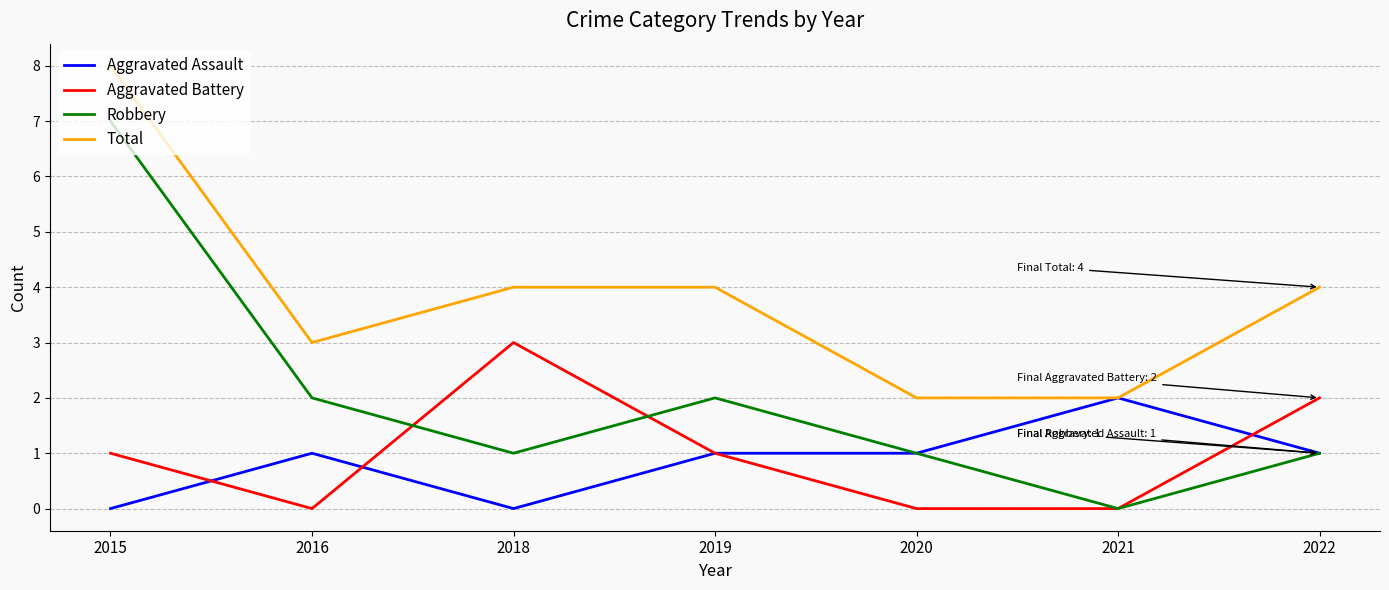

What is the difference between the highest and lowest values at 2016?

3